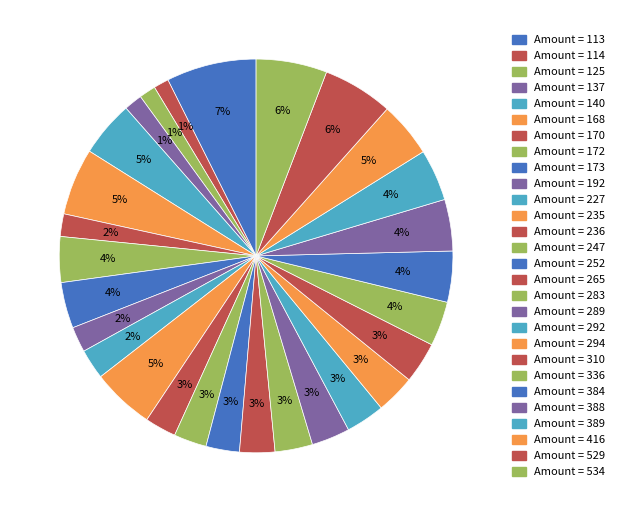

Is there a majority slice in this chart?

No